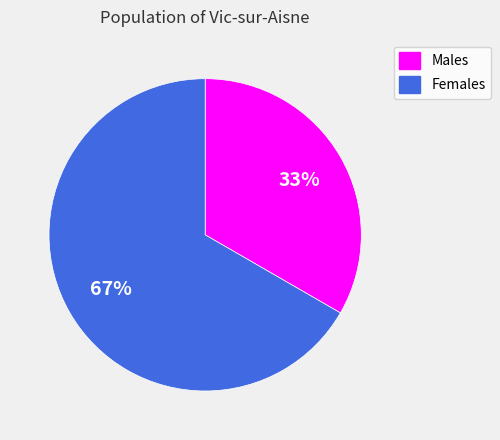

To the nearest percent, what is the average slice percentage?

50%